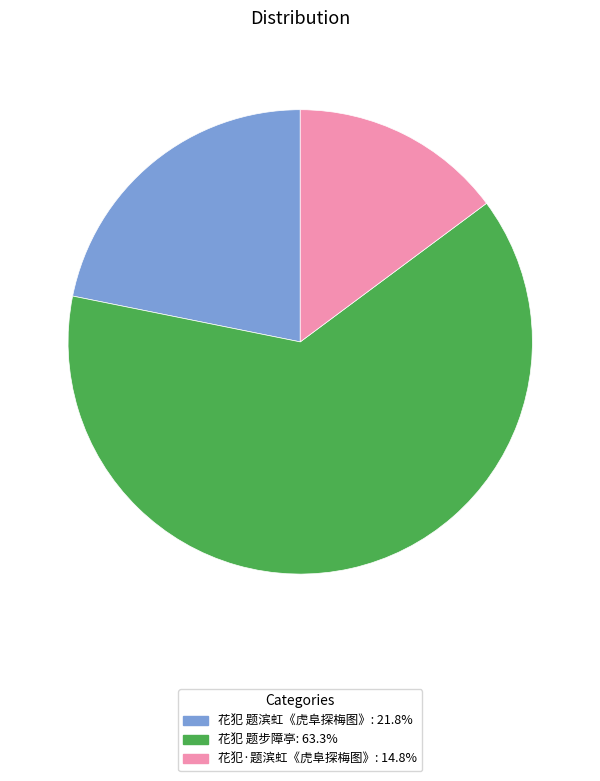

Do 花犯·题滨虹《虎阜探梅图》: 14.8% and 花犯 题步障亭: 63.3% together represent more than half of the pie?

Yes